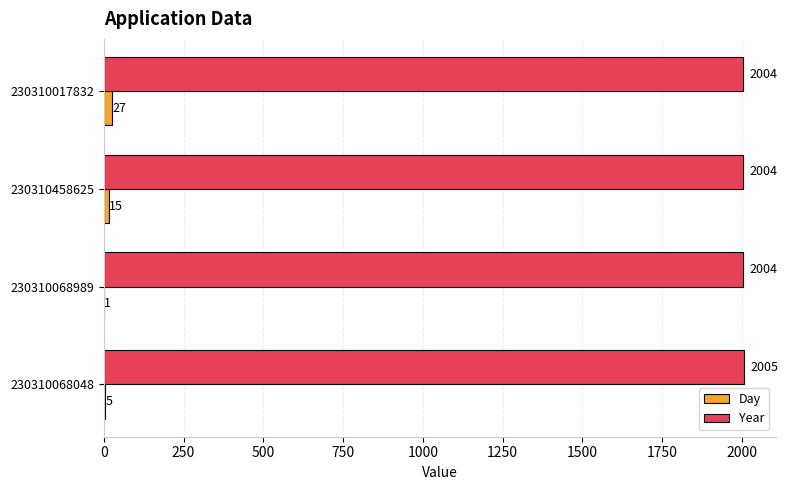

How many data points in Year are above 2004?

1